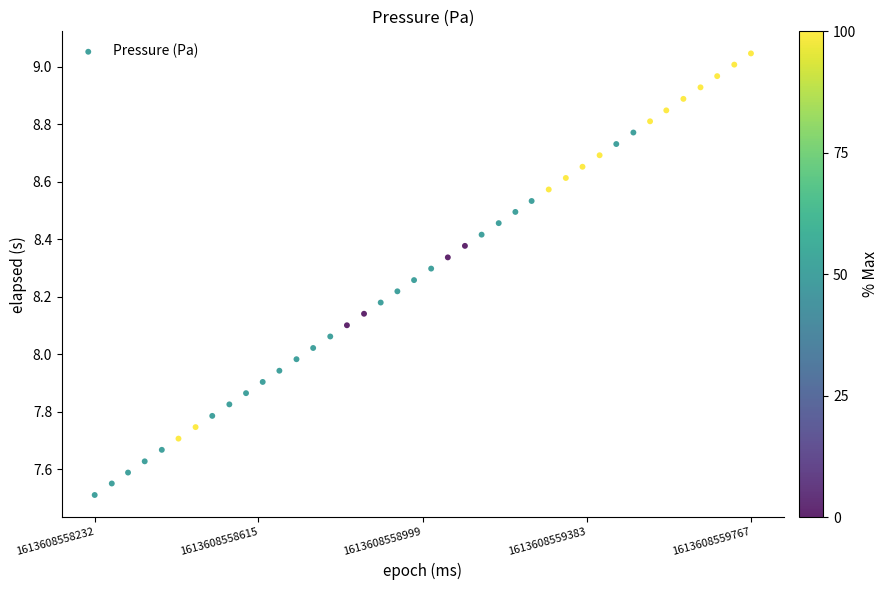

What is the range of X values (max minus min)?

1535.0